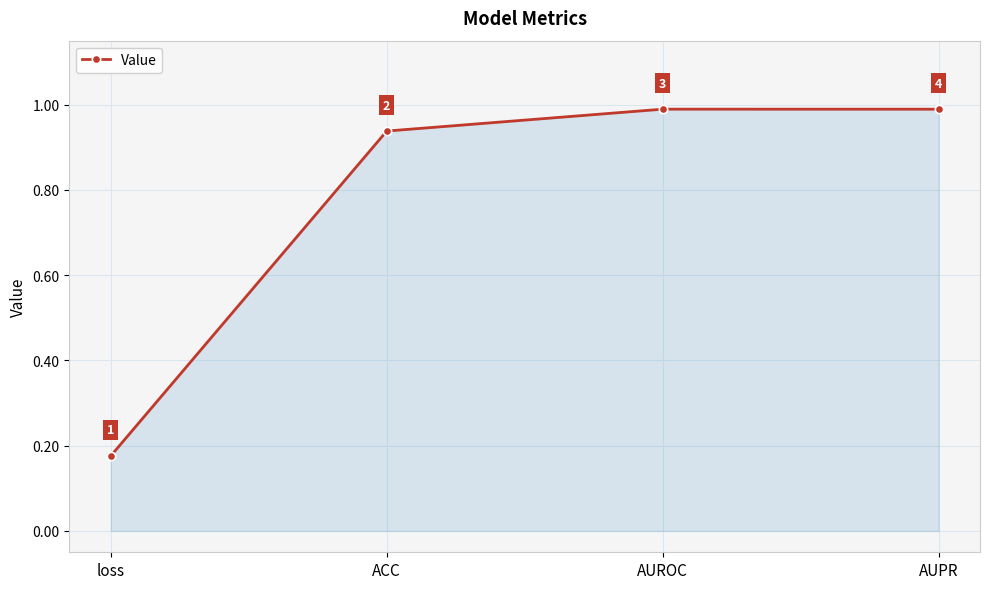

What is the difference between the maximum and minimum values?

0.8